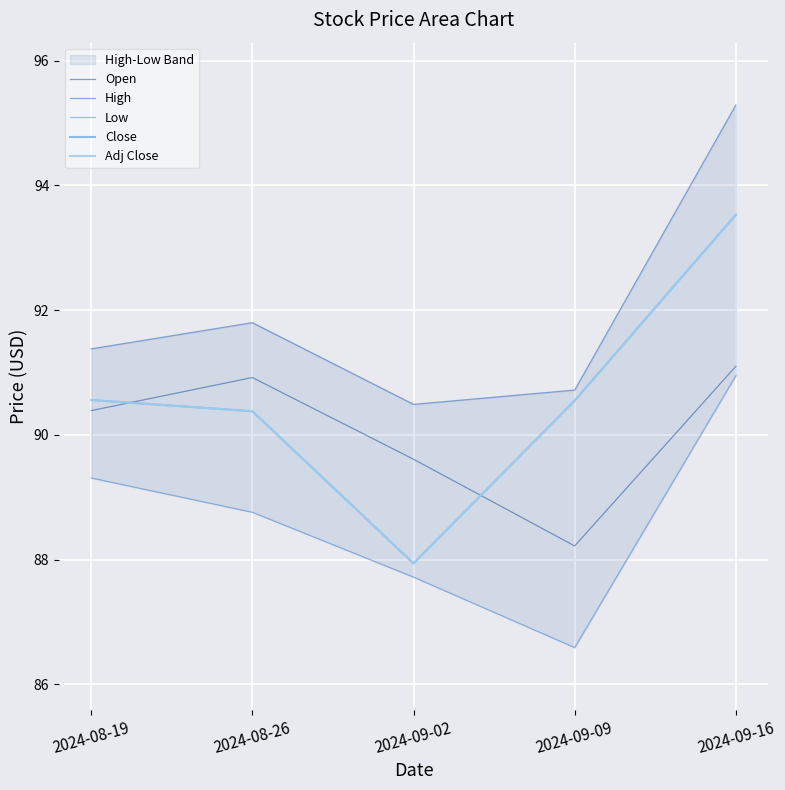

Reading left to right, transcribe all the data shown in this chart.

Open: 90.4	90.9	89.6	88.2	91.1
High: 91.4	91.8	90.5	90.7	95.3
Low: 89.3	88.8	87.7	86.6	90.9
Close: 90.6	90.4	87.9	90.6	93.5
Adj Close: 90.6	90.4	87.9	90.6	93.5